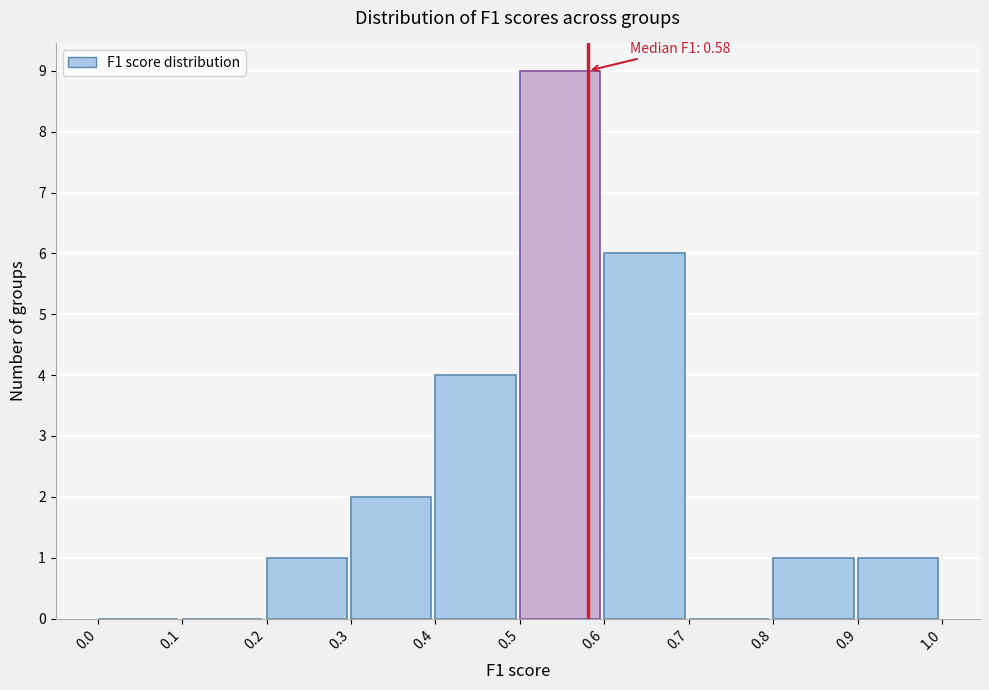

Which range on the x-axis has the tallest bar?

0.5 to 0.6